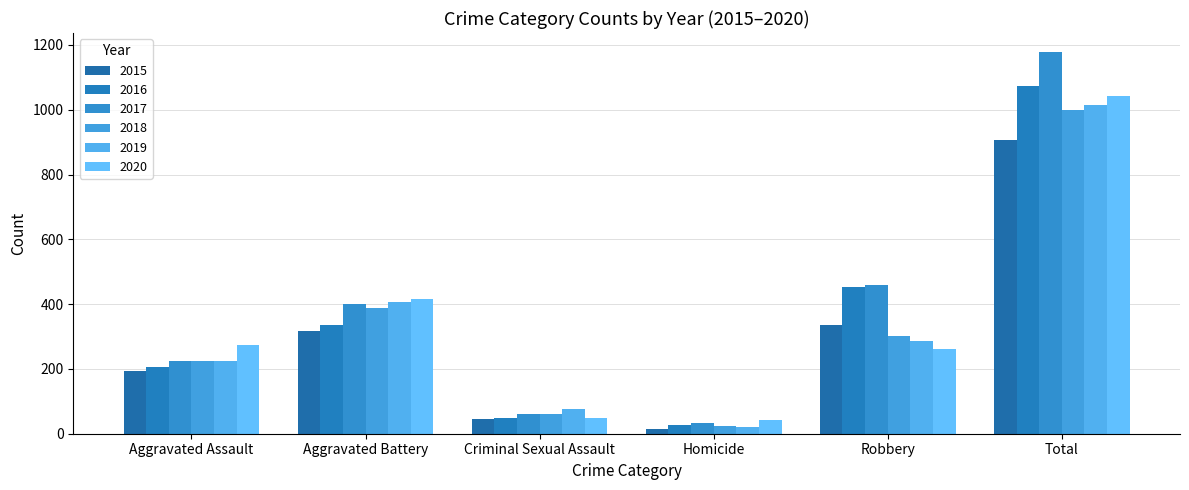

How many groups of bars are there?

6